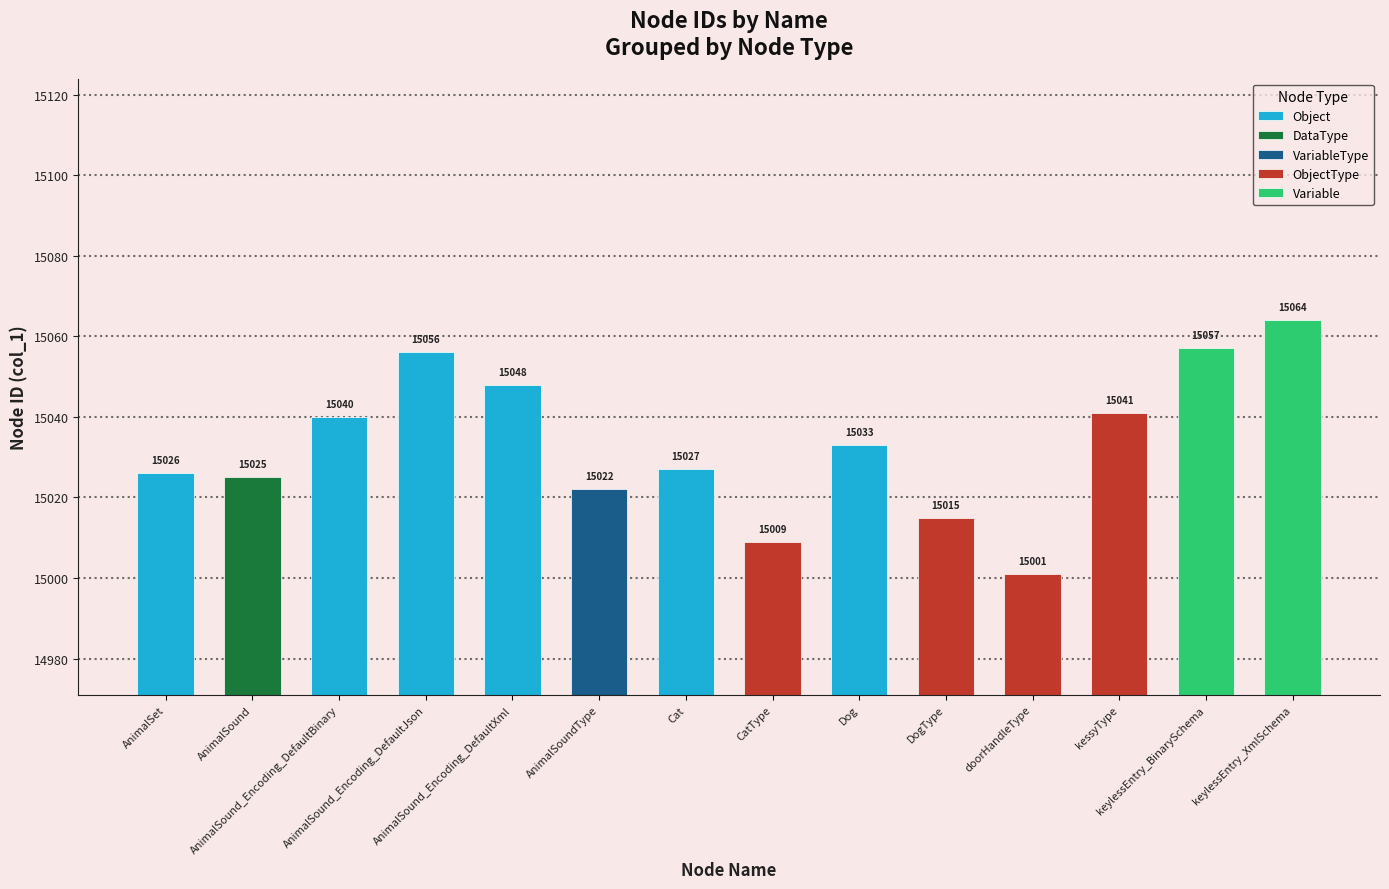

True or false: the data shows 15027 at Cat.

True